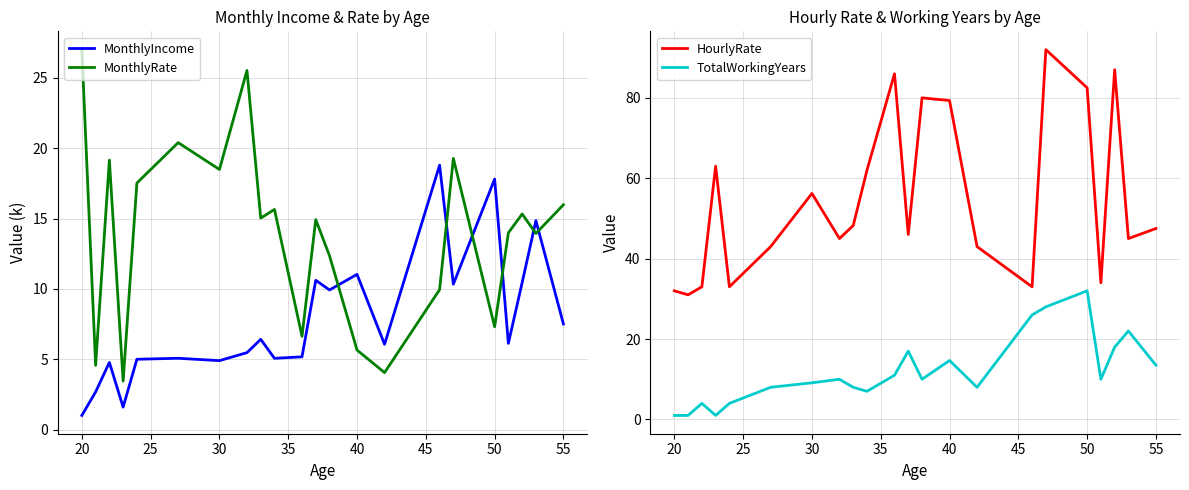

What is the average value of the TotalWorkingYears series?

12.0